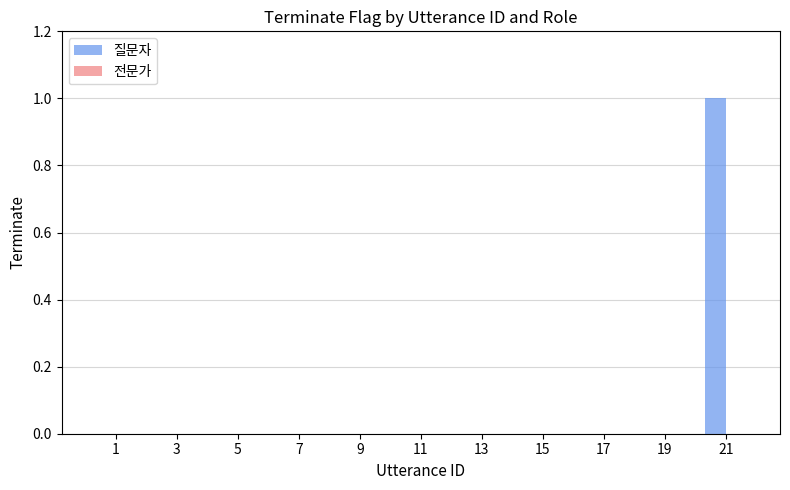

Is it true that the value at 7 is 0?

True